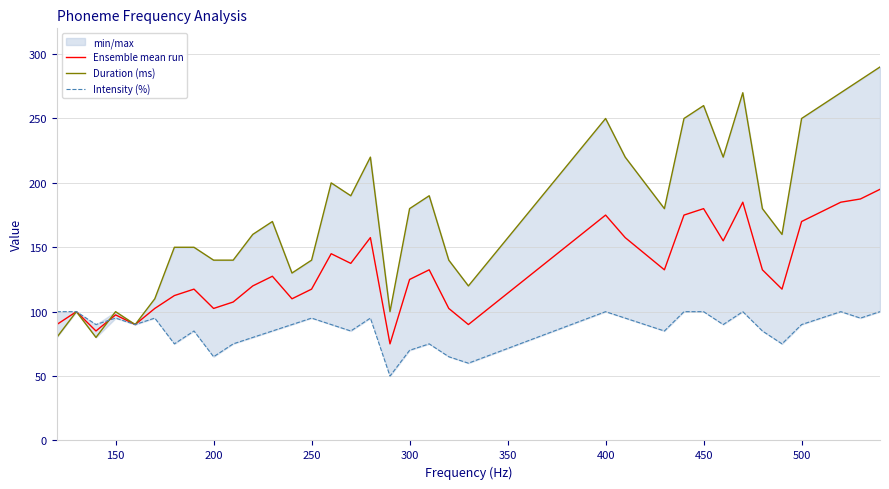

Reading right to left, what are all the values shown in this chart?

Ensemble mean run: 195.0	187.5	185.0	177.5	170.0	117.5	132.5	185.0	155.0	180.0	175.0	132.5	145.0	157.5	175.0	90.0	102.5	132.5	125.0	75.0	157.5	137.5	145.0	117.5	110.0	127.5	120.0	107.5	102.5	117.5	112.5	102.5	90.0	97.5	85.0	100.0	90.0
Duration (ms): 290.0	280.0	270.0	260.0	250.0	160.0	180.0	270.0	220.0	260.0	250.0	180.0	200.0	220.0	250.0	120.0	140.0	190.0	180.0	100.0	220.0	190.0	200.0	140.0	130.0	170.0	160.0	140.0	140.0	150.0	150.0	110.0	90.0	100.0	80.0	100.0	80.0
Intensity (%): 100.0	95.0	100.0	95.0	90.0	75.0	85.0	100.0	90.0	100.0	100.0	85.0	90.0	95.0	100.0	60.0	65.0	75.0	70.0	50.0	95.0	85.0	90.0	95.0	90.0	85.0	80.0	75.0	65.0	85.0	75.0	95.0	90.0	95.0	90.0	100.0	100.0